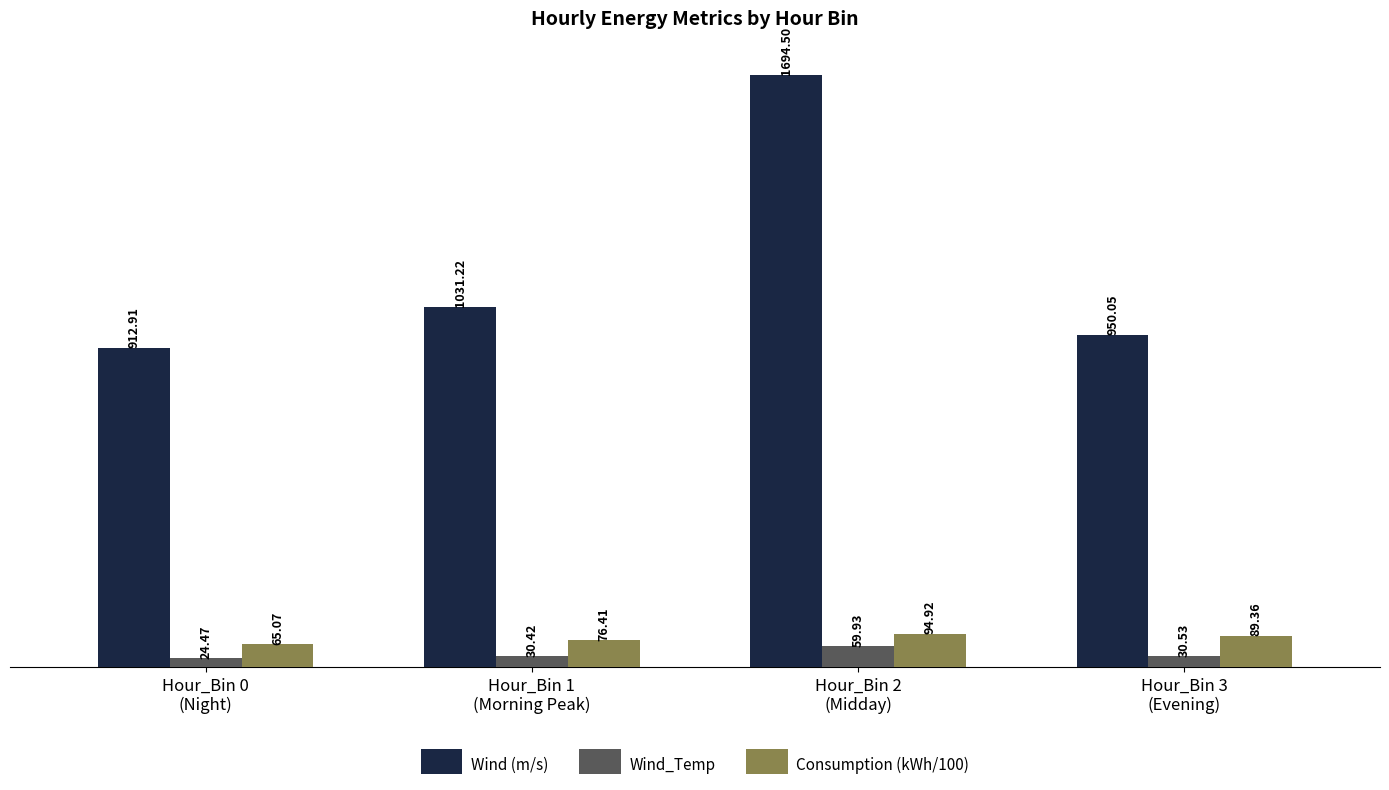

Rank the categories by Consumption (kWh/100) value from highest to lowest.

Hour_Bin 2
(Midday), Hour_Bin 3
(Evening), Hour_Bin 1
(Morning Peak), Hour_Bin 0
(Night)